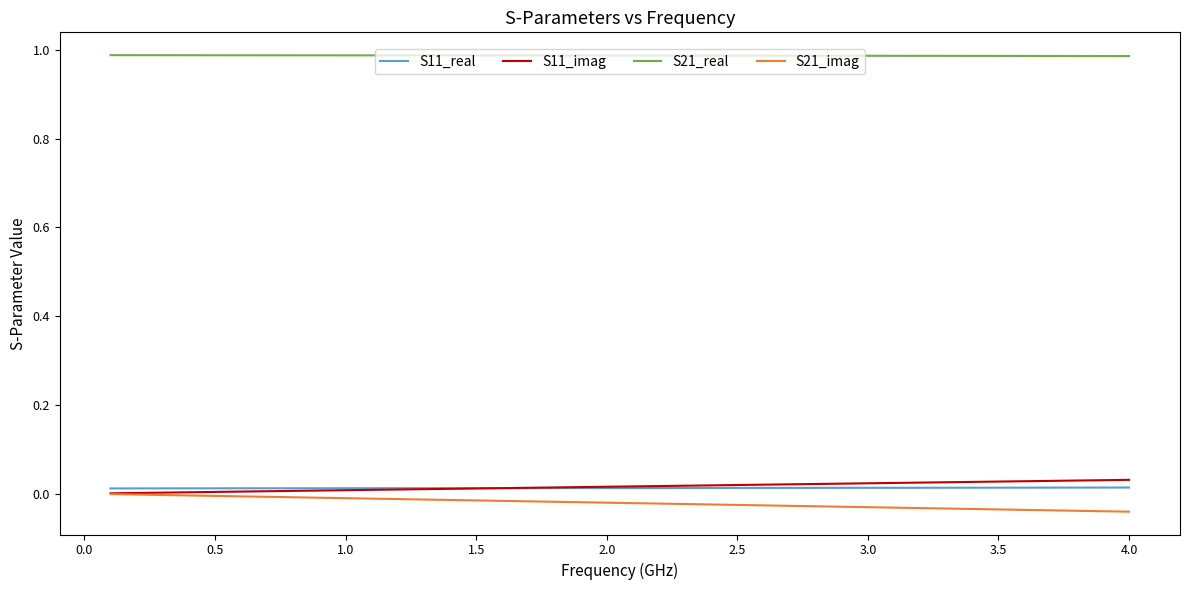

Which series has the largest total across all categories?

S21_real